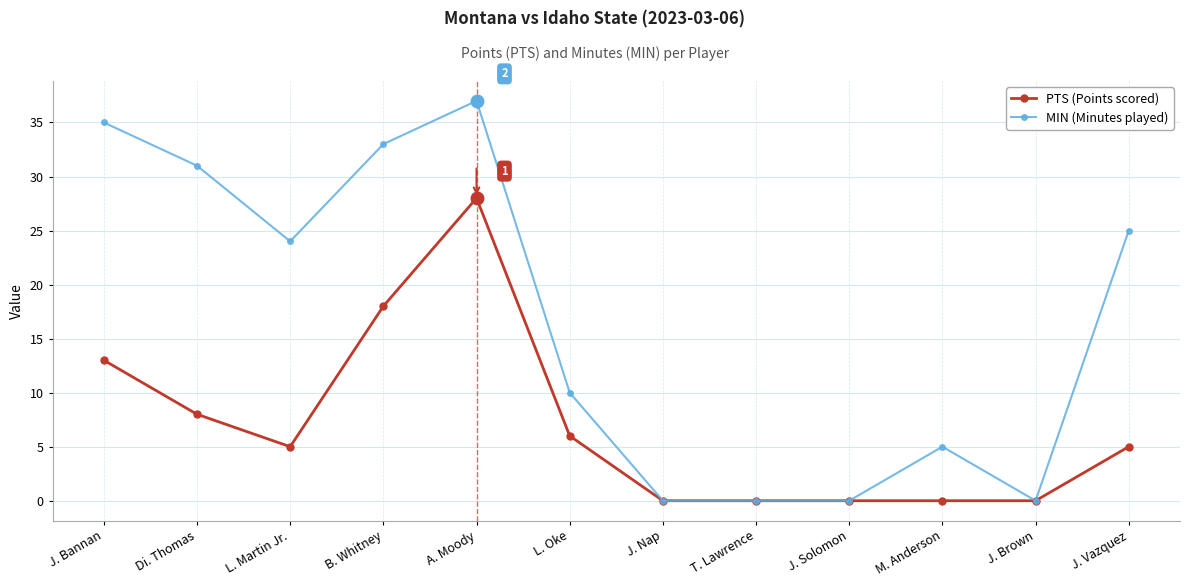

Where is MIN (Minutes played) nearest to the value 18?

L. Martin Jr.